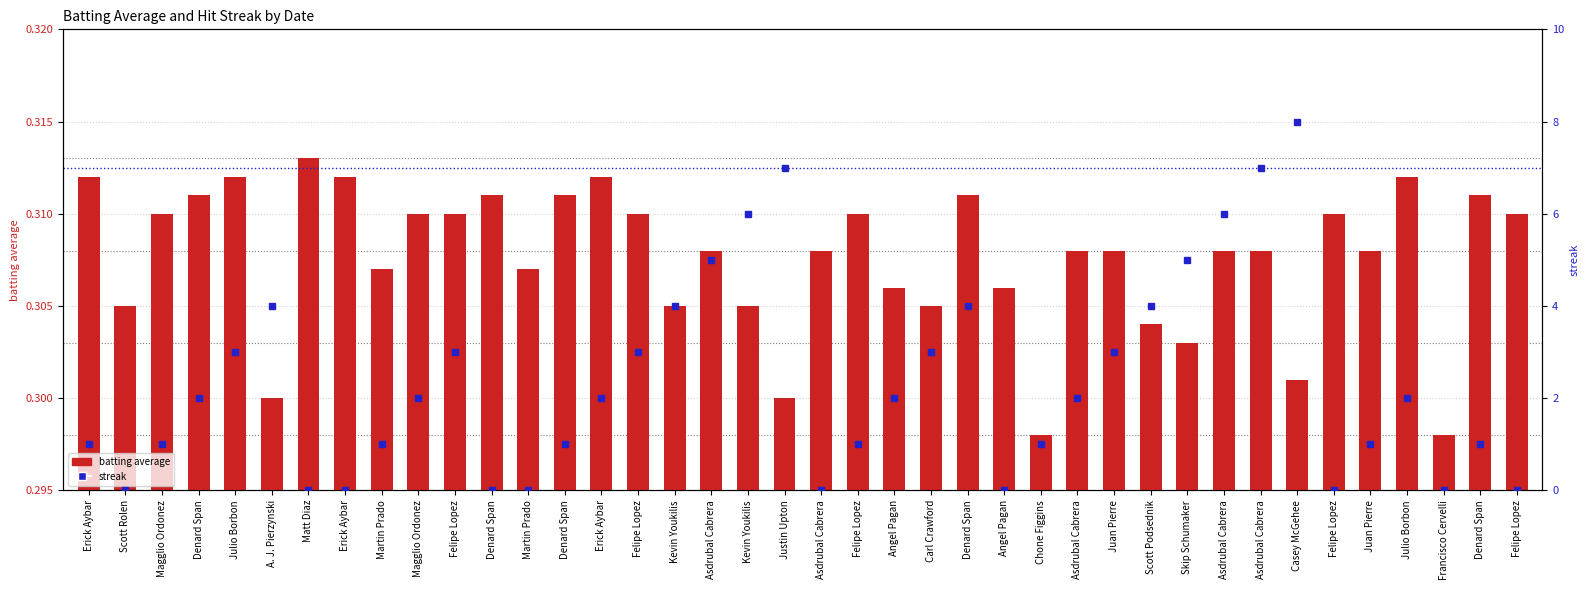

Which series has the largest total across all categories?

streak